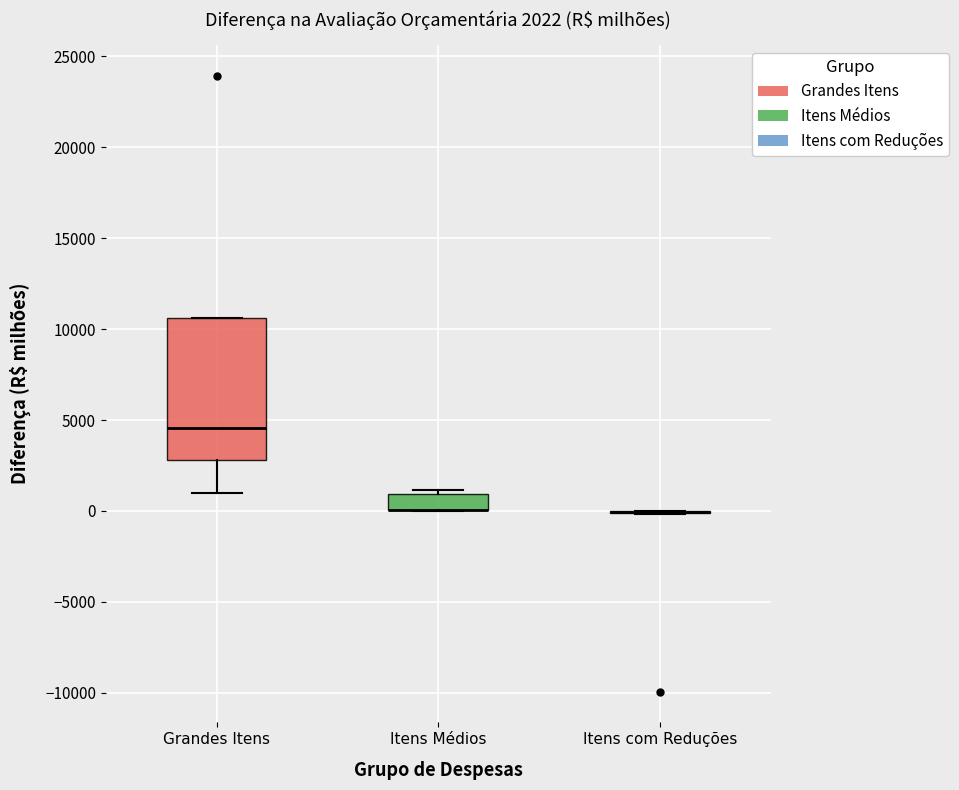

Comparing the boxes themselves (not the whiskers), which one is the tallest?

Grandes Itens